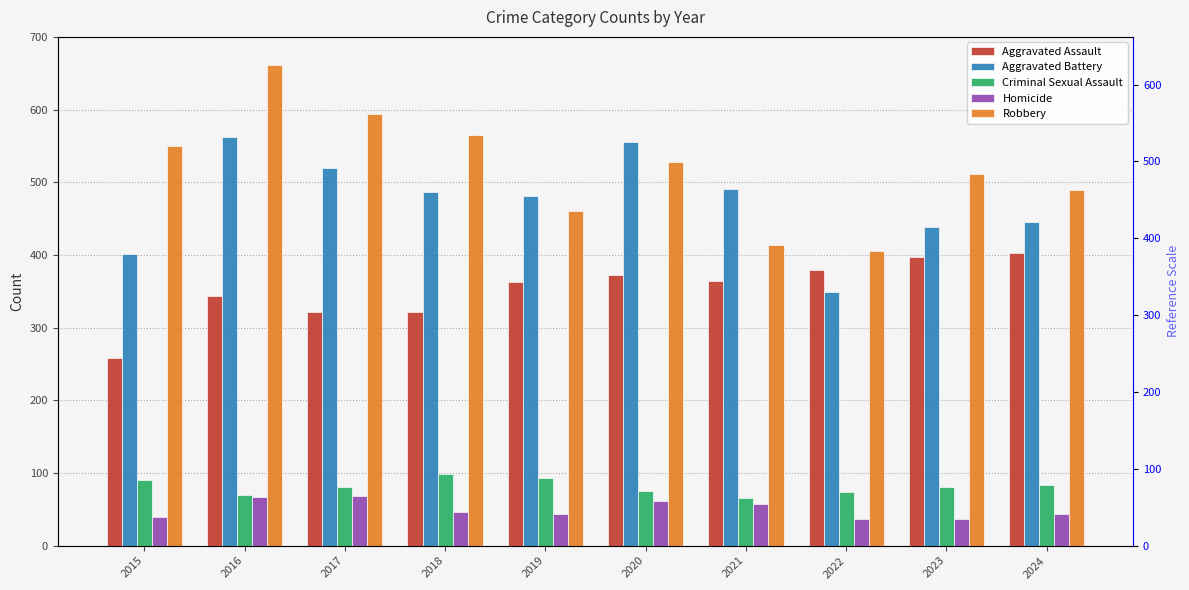

What is the sum of all Criminal Sexual Assault values?

809